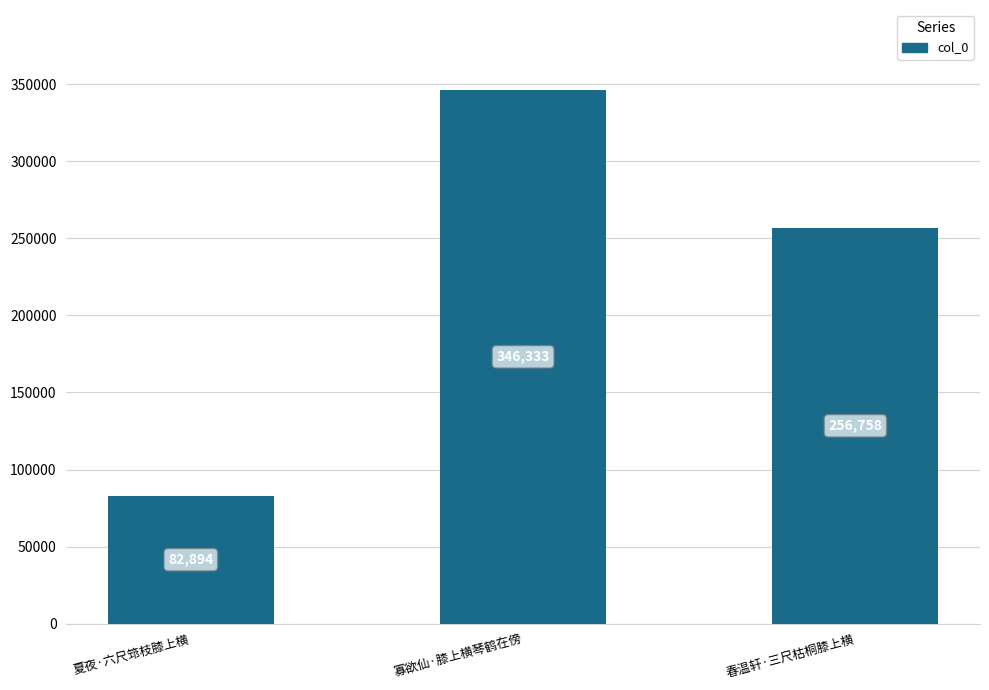

What is the sum of all values?

685985